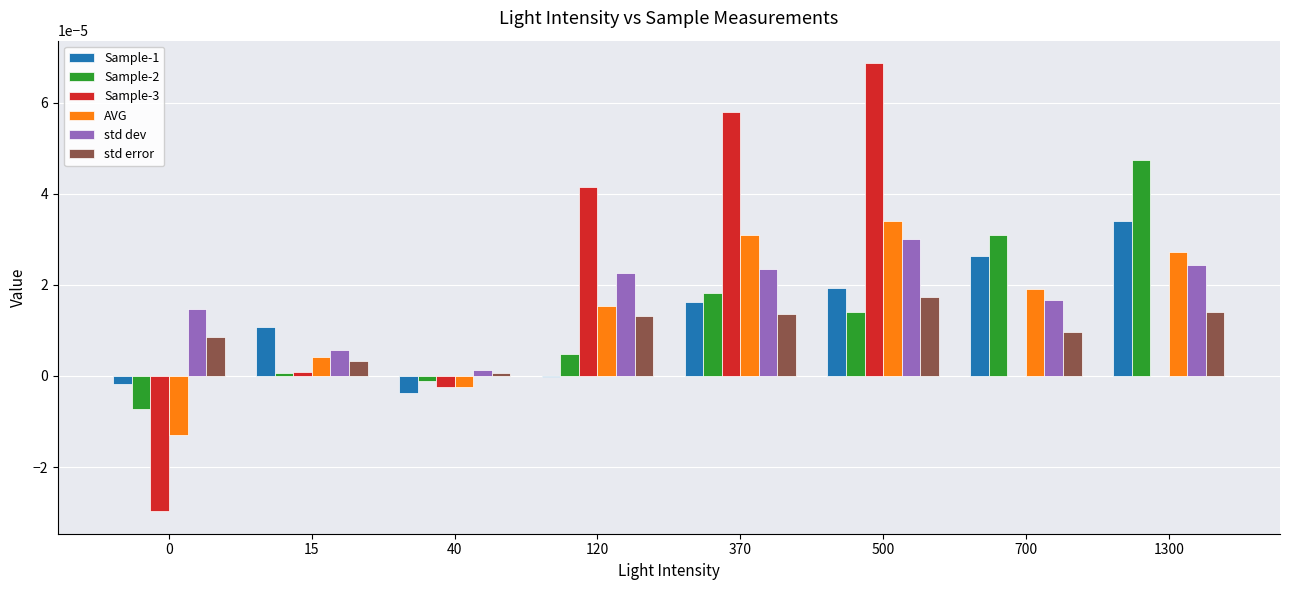

The AVG series shows -0.0 at 0. True or false?

True